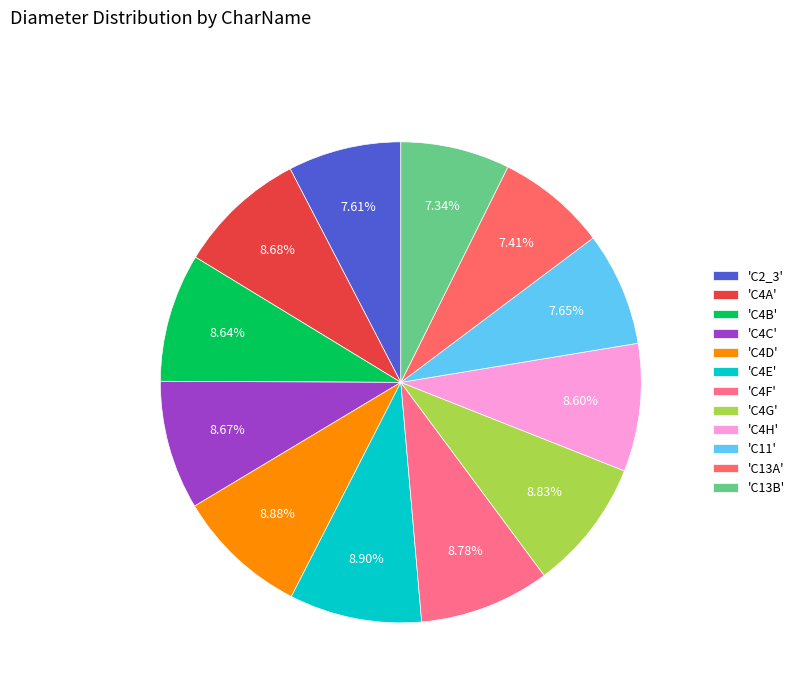

How many segments does this pie chart have?

12